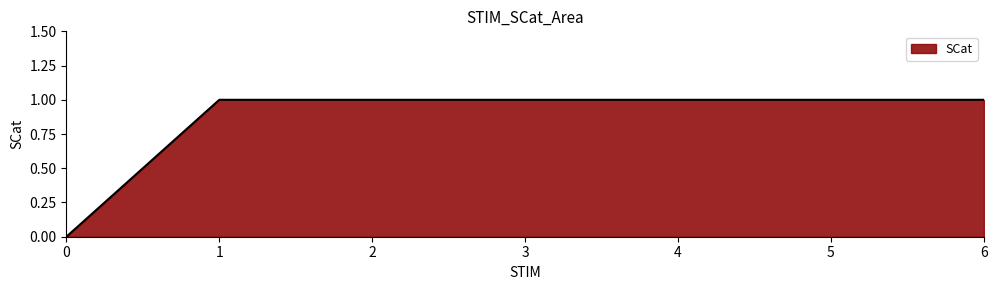

Does the chart display data point markers on the line(s)?

No